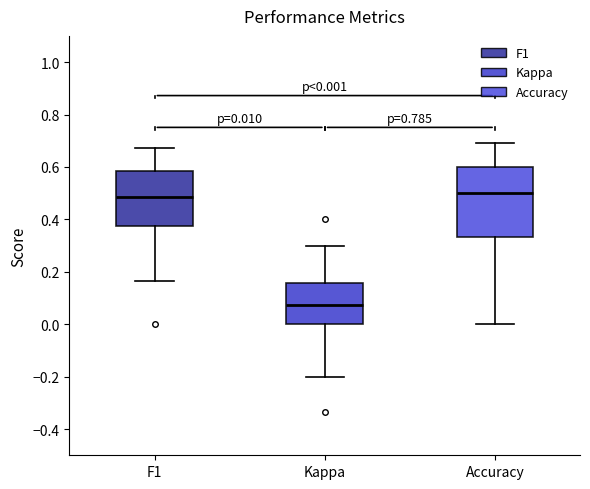

Comparing the boxes themselves (not the whiskers), which one is the tallest?

Accuracy